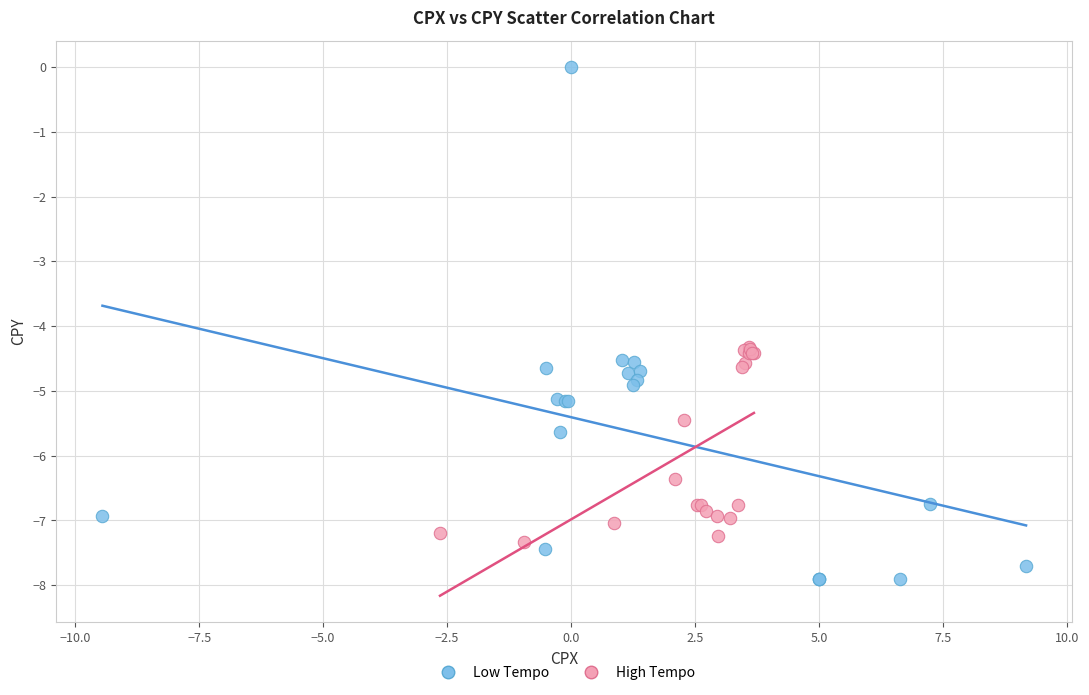

Which series contains the lowest Y value?

Low Tempo